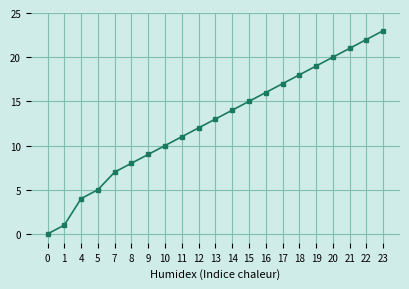

How many values are below 13?

10